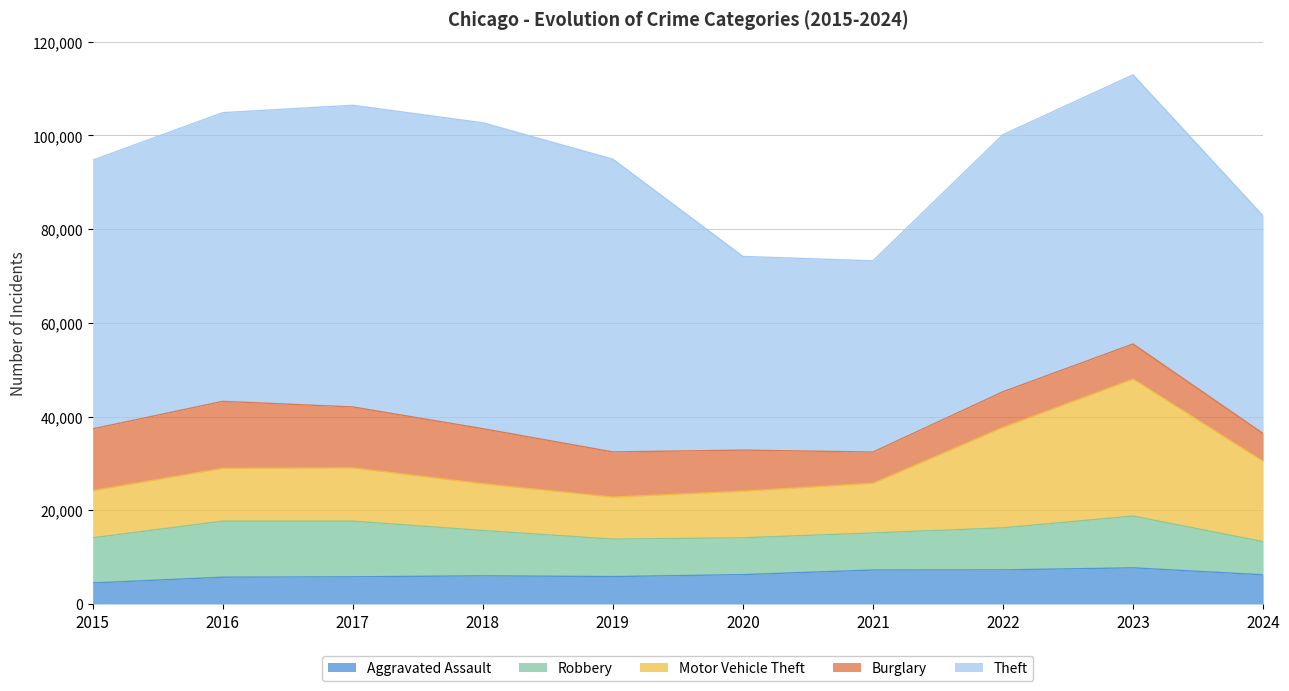

How many times do Burglary and Robbery cross each other?

1